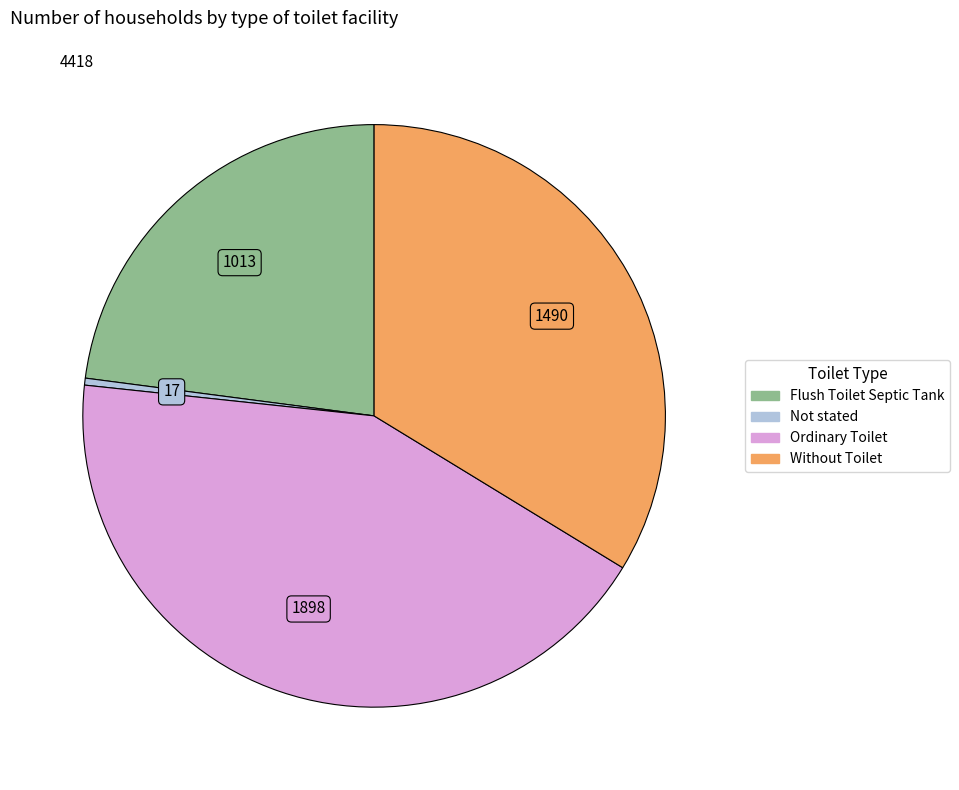

True or false: Flush Toilet Septic Tank accounts for 11% of the total.

False